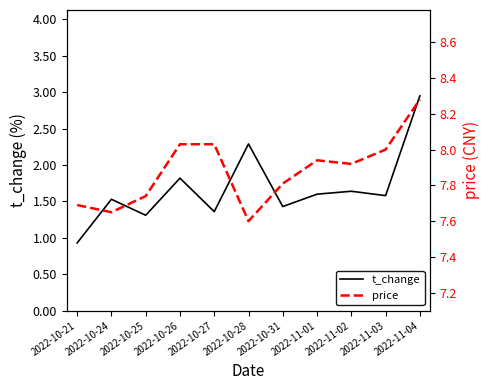

True or false: price and t_change intersect in this chart.

False